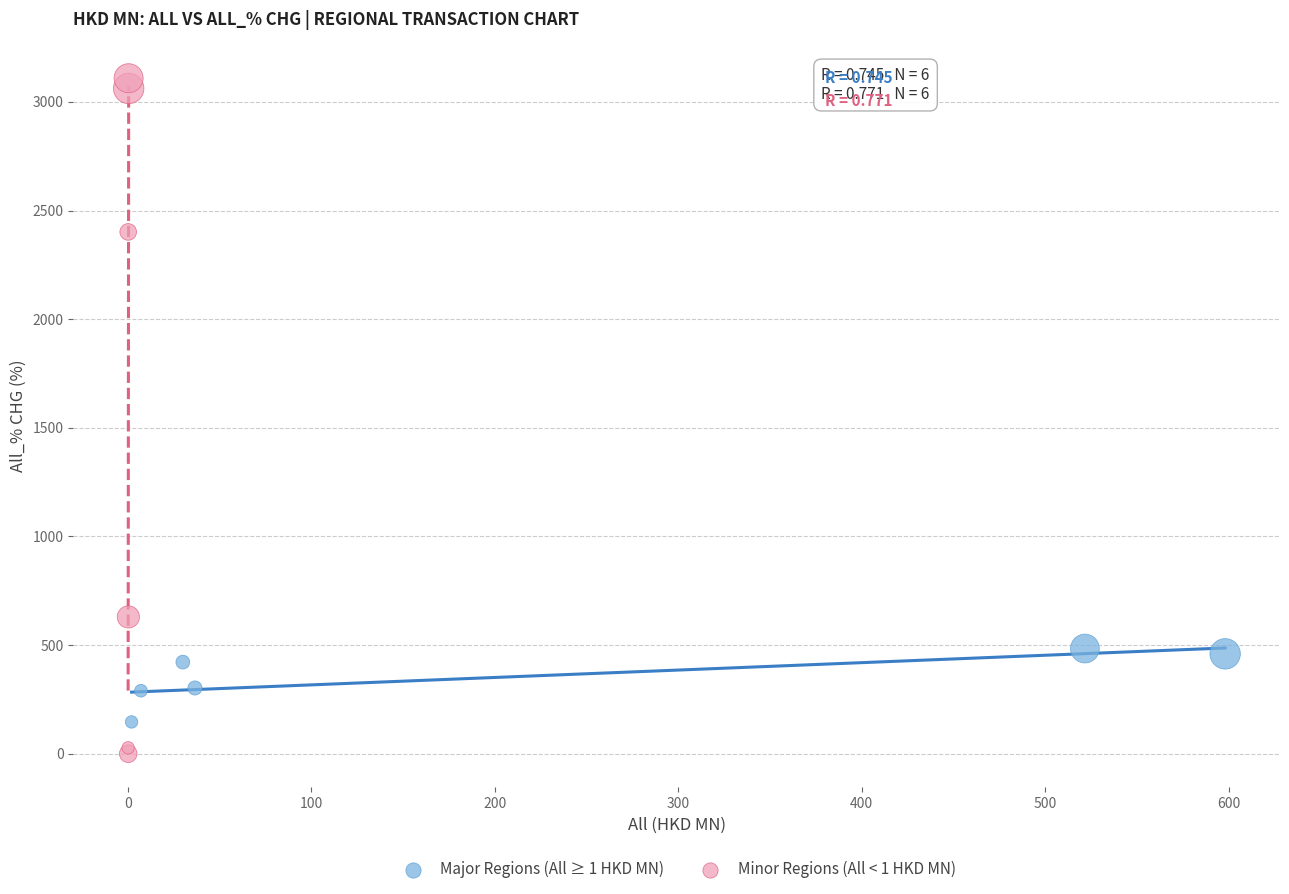

Which series has the largest Y range (max minus min)?

Minor Regions (All < 1 HKD MN)